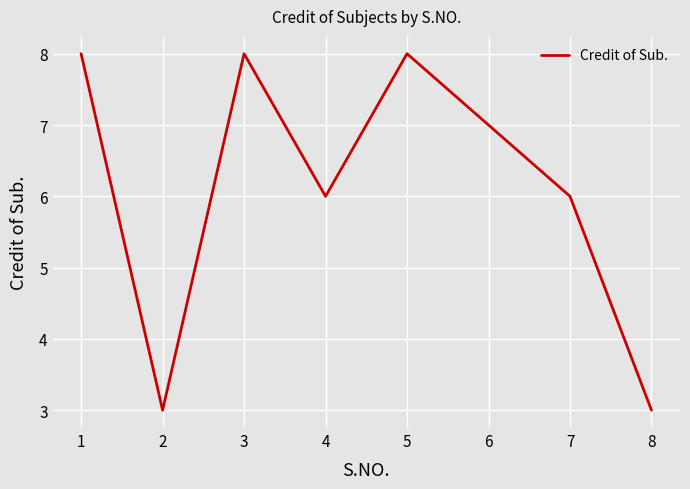

How many series are shown in this chart?

1